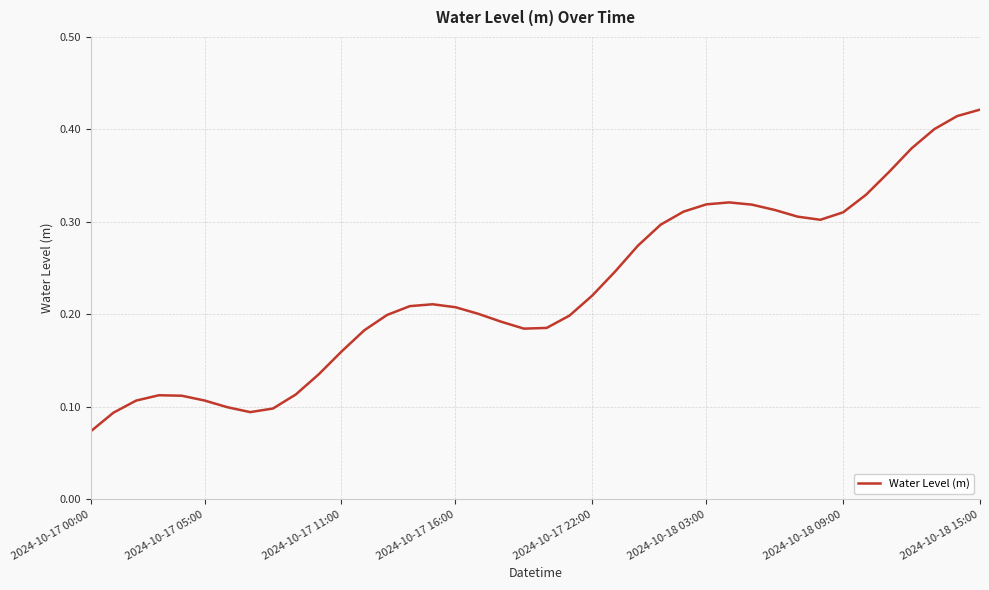

How many lines are shown in the chart?

1